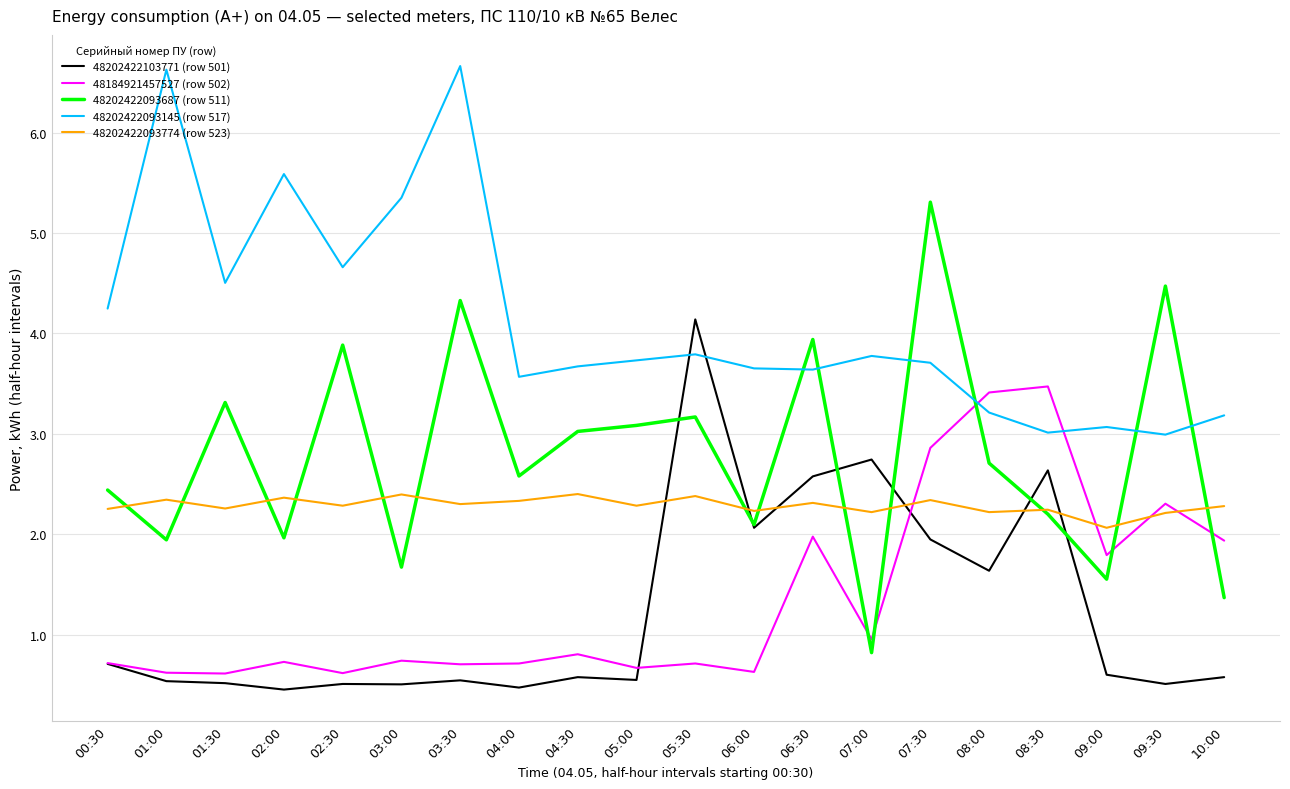

How many lines are shown in the chart?

5